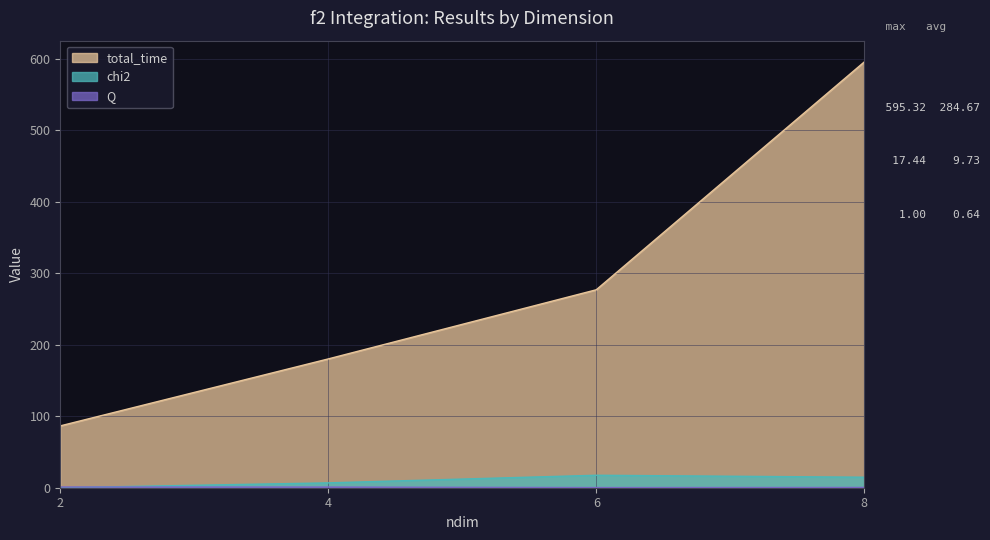

How many lines are shown in the chart?

3